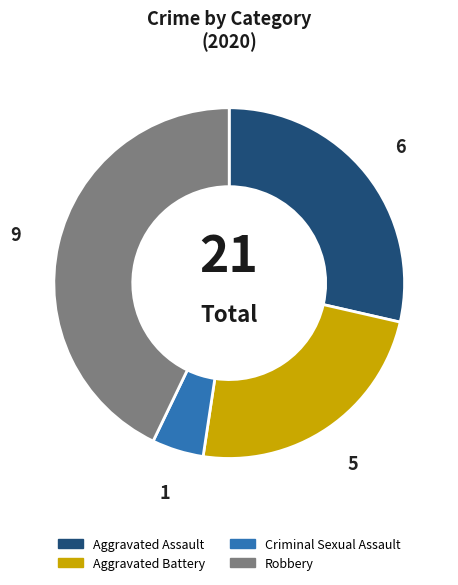

Count the number of slices in the pie.

4